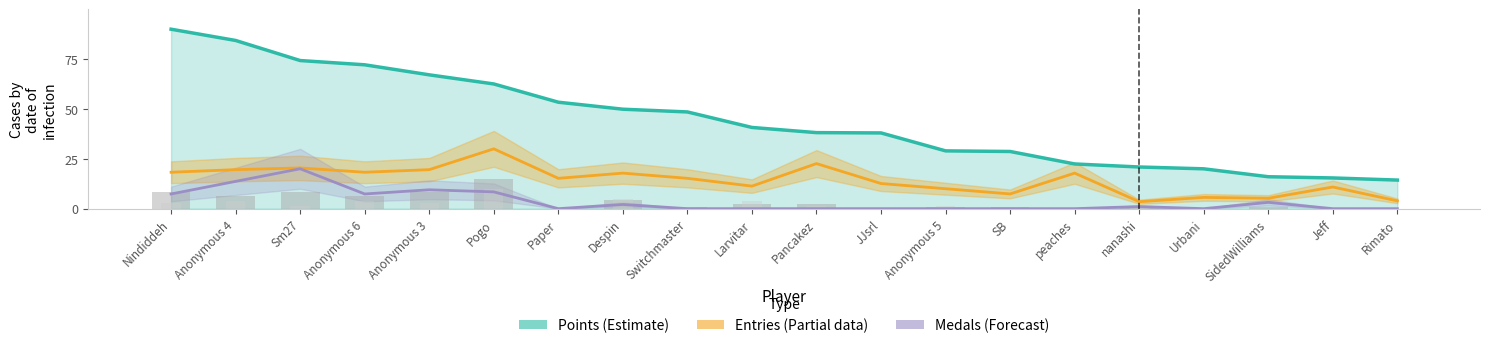

How many bars are there in each group?

5